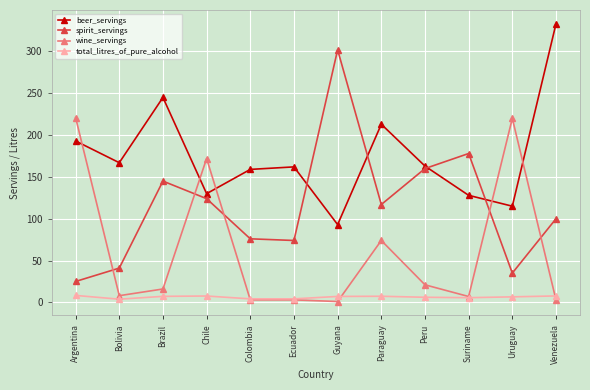

What is the average value of the total_litres_of_pure_alcohol series?

6.3